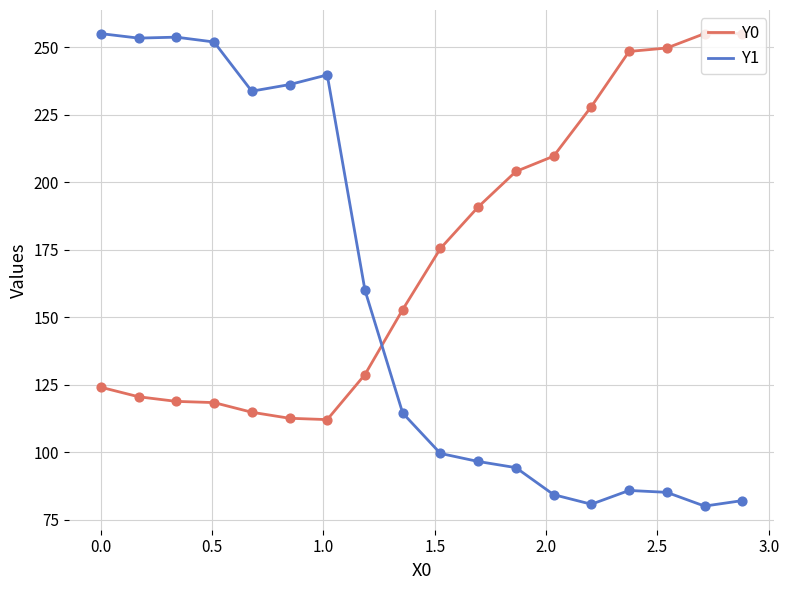

What are all the series names shown in the legend?

Y0, Y1